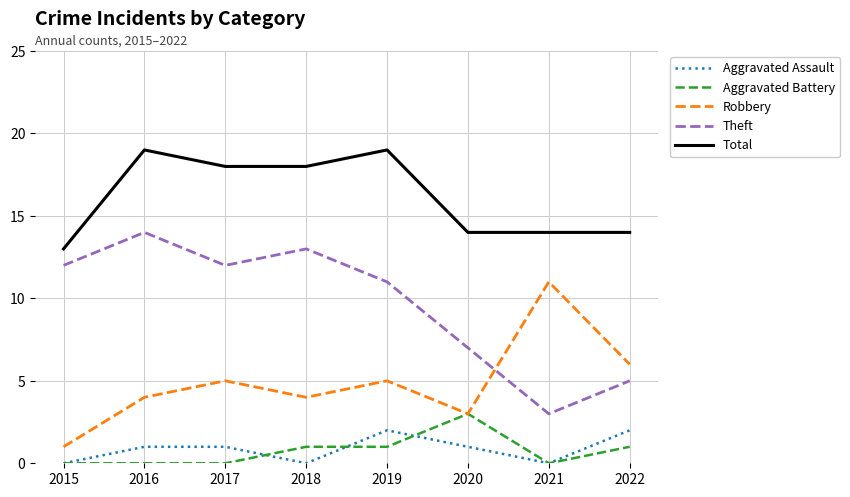

Does the chart have visible grid lines?

Yes